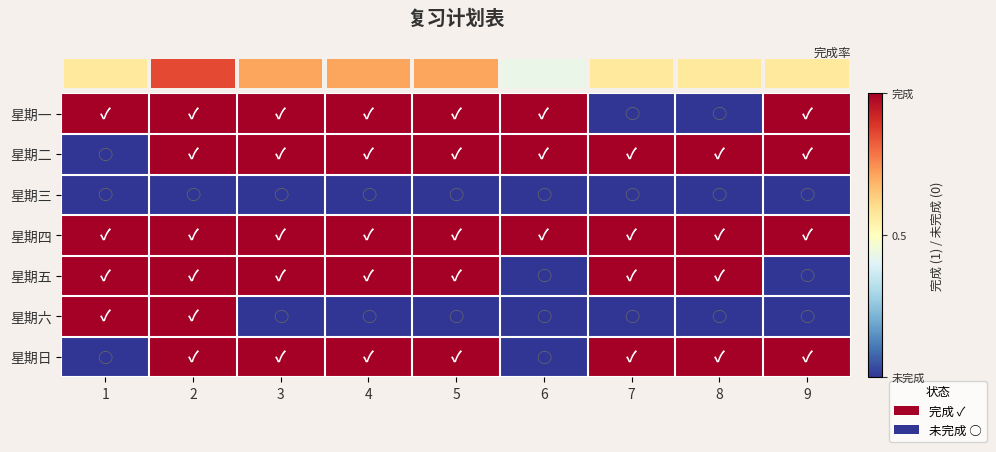

Reading right to left, what are all the values shown in this chart?

row_0: 1	0	0	1	1	1	1	1	1
row_1: 1	1	1	1	1	1	1	1	0
row_2: 0	0	0	0	0	0	0	0	0
row_3: 1	1	1	1	1	1	1	1	1
row_4: 0	1	1	0	1	1	1	1	1
row_5: 0	0	0	0	0	0	0	1	1
row_6: 1	1	1	0	1	1	1	1	0